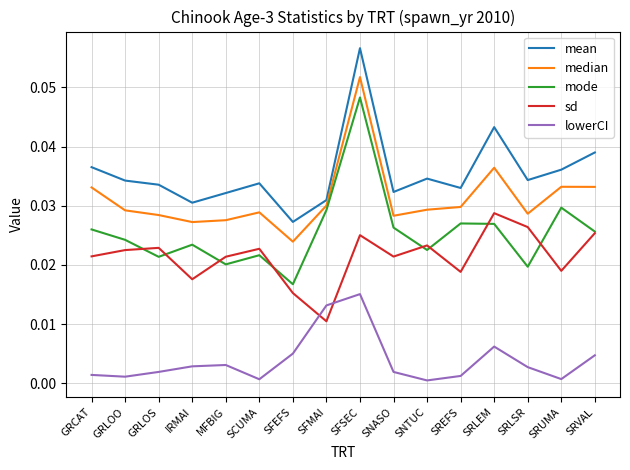

At SFMAI, list the series in order from smallest to largest.

sd, lowerCI, mode, median, mean